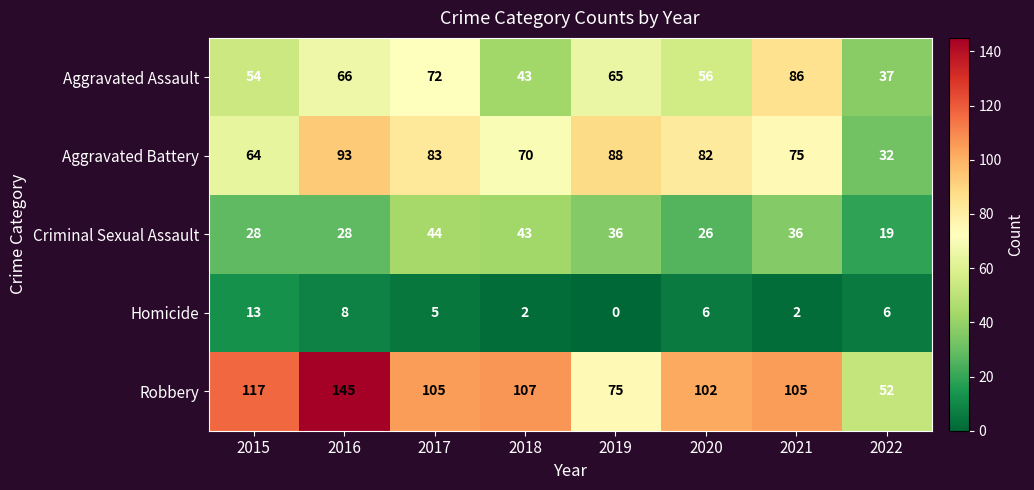

What is the difference between the Homicide values at 2015 and 2016?

5